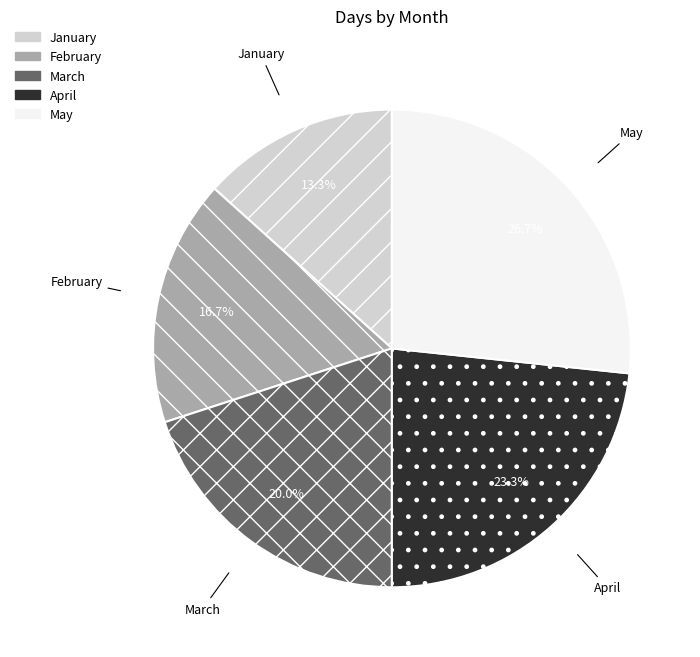

Between May and April, which is larger?

May